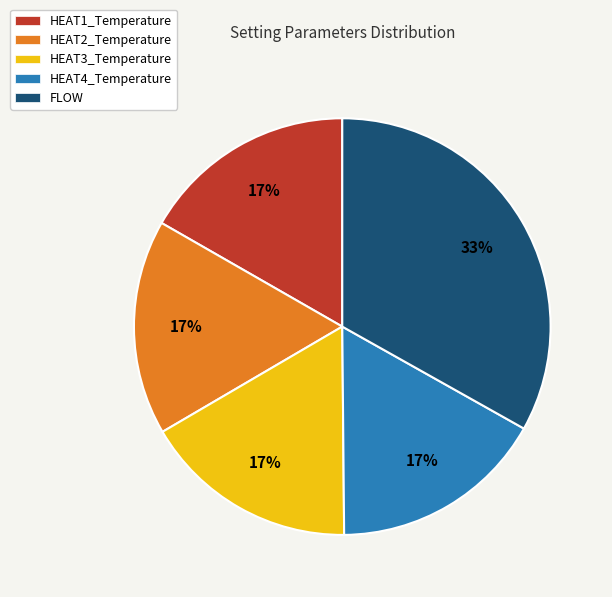

To the nearest percent, what is the difference between the largest and smallest slice percentages?

16%